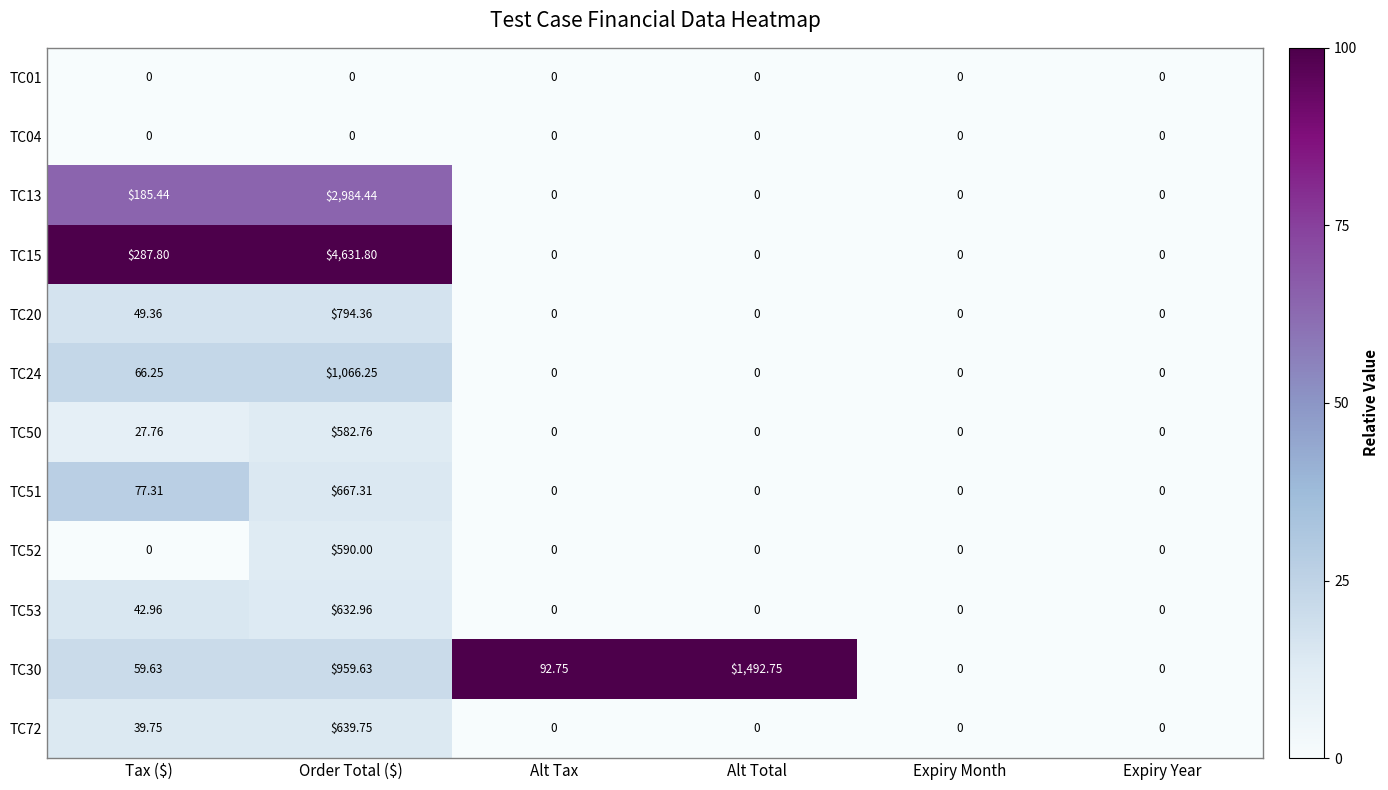

At which category is the sum across all series the highest?

Order Total ($)